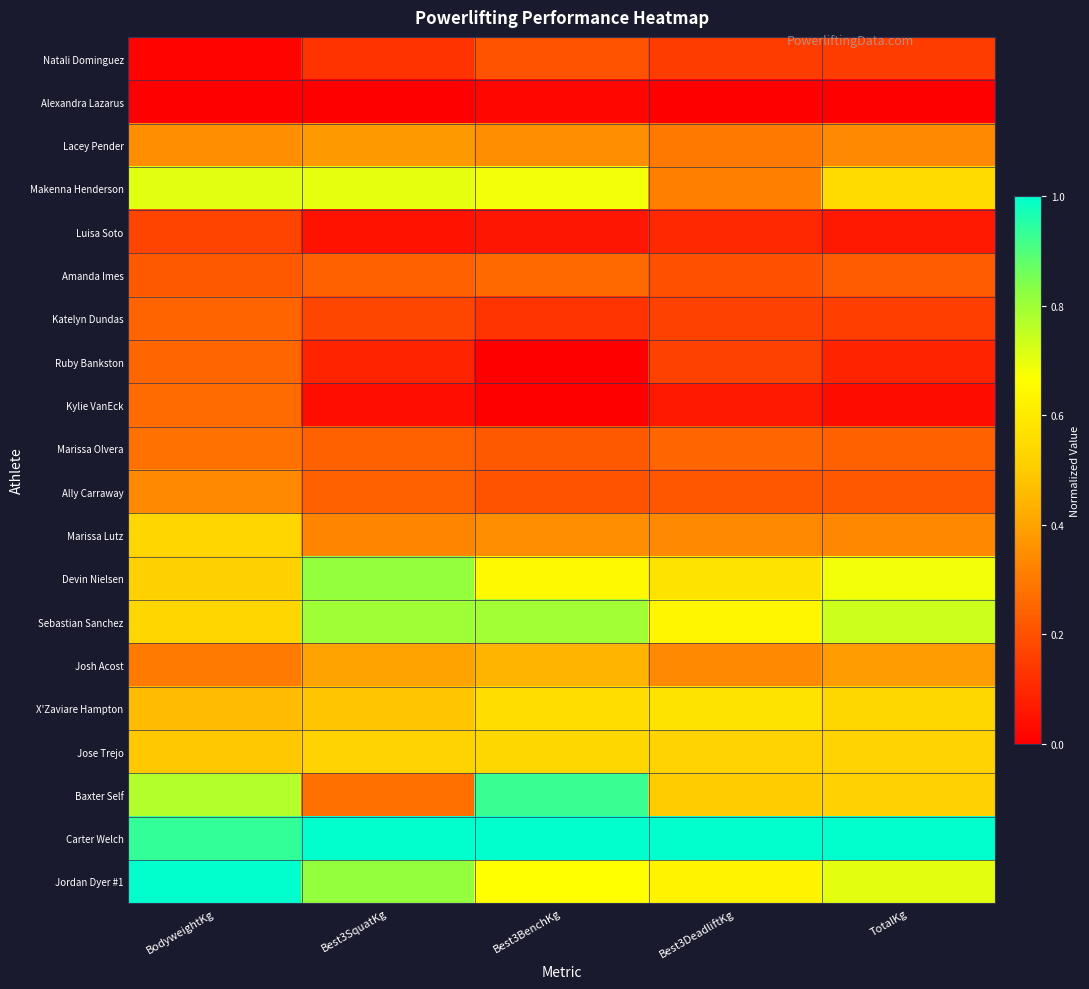

At how many categories does at least one series exceed 0?

5